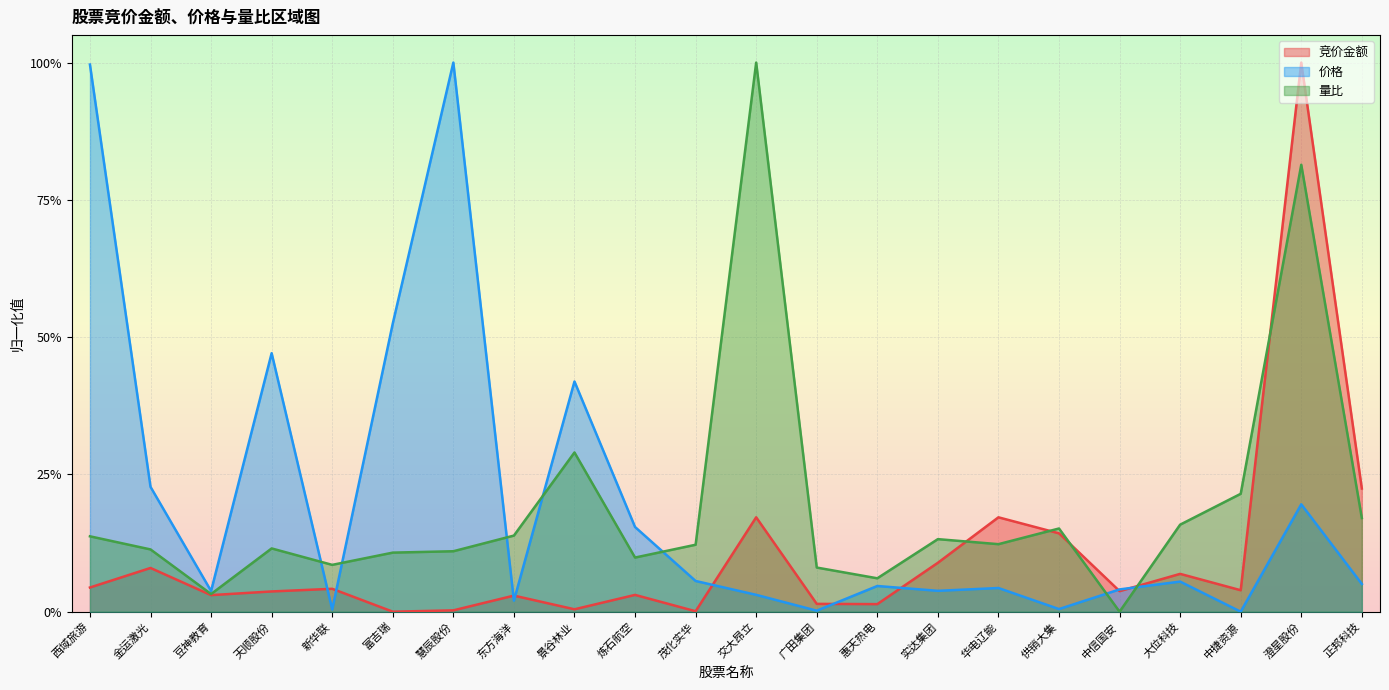

Read the 价格 value at 天顺股份.

0.5